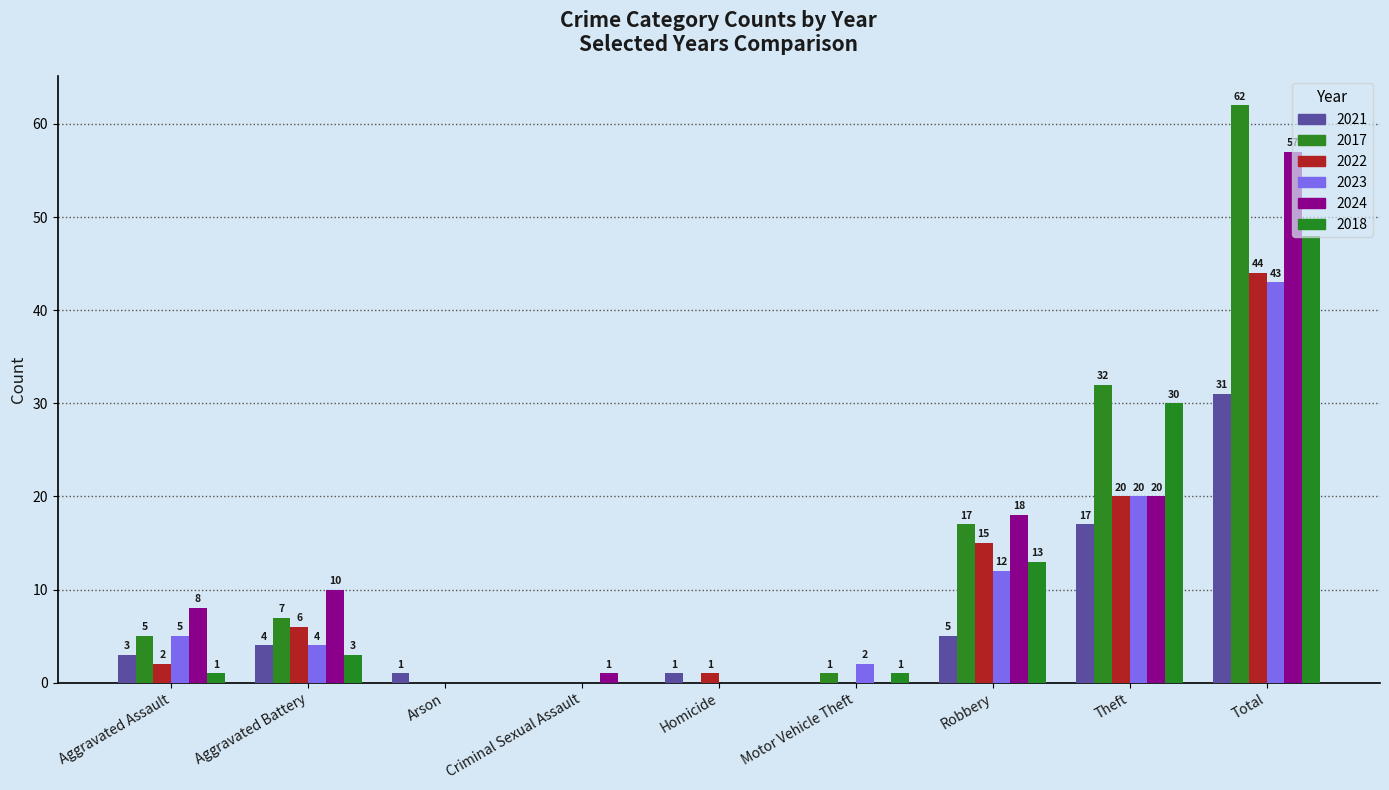

What are all the series names shown in the legend?

2021, 2017, 2022, 2023, 2024, 2018